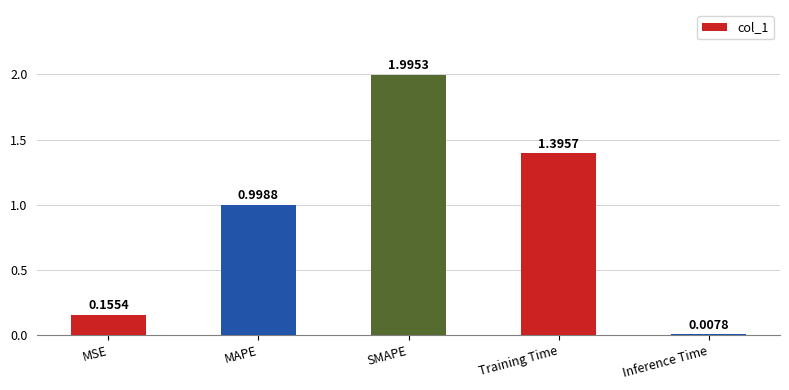

Rank the categories by value from highest to lowest.

SMAPE, Training Time, MAPE, MSE, Inference Time